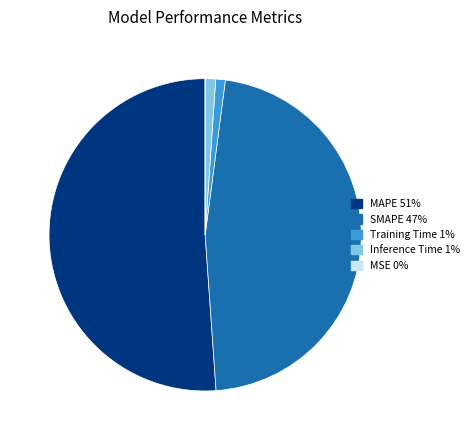

True or false: Inference Time accounts for 6% of the total.

False